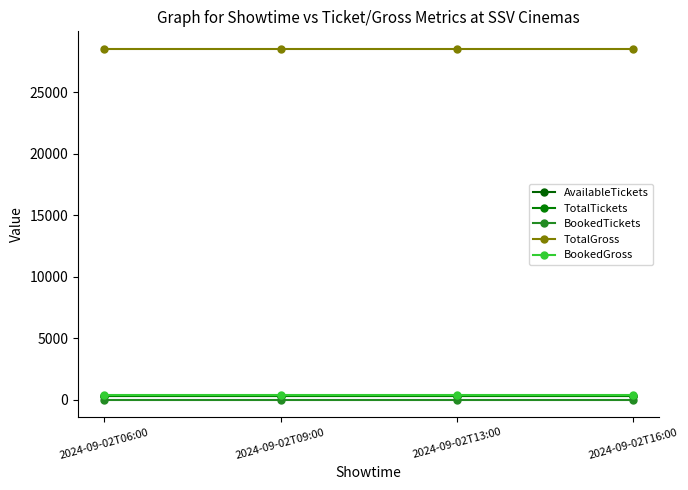

What is the sum of all TotalTickets values?

1188